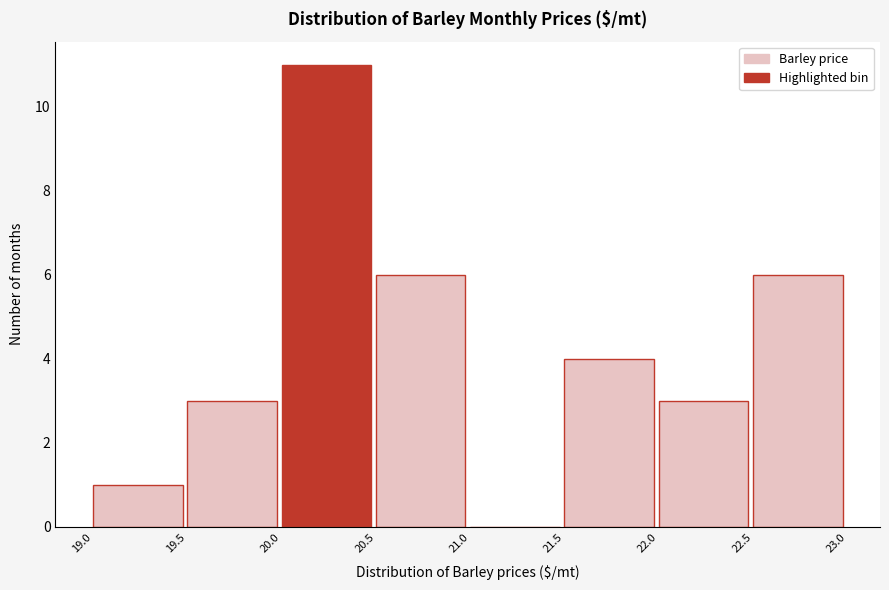

Reading left to right, transcribe this chart: for each bar, give the range it covers on the x-axis and its height. The values are not printed on the chart, so give them approximately, as read against the axis.

19.0 to 19.5: 1
19.5 to 20.0: 3
20.0 to 20.5: 11
20.5 to 21.0: 6
21.0 to 21.5: 0
21.5 to 22.0: 4
22.0 to 22.5: 3
22.5 to 23.0: 6